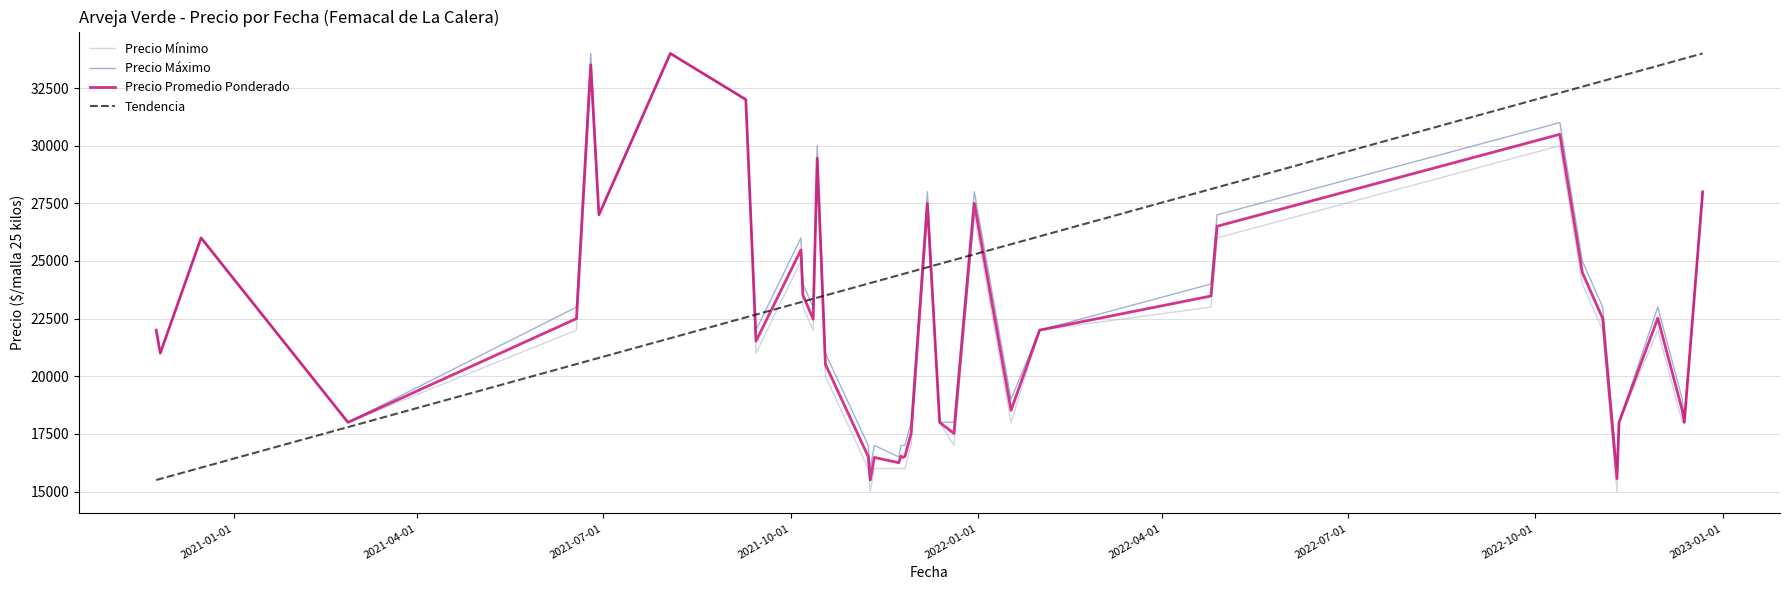

At how many categories does at least one series exceed 18867?

26